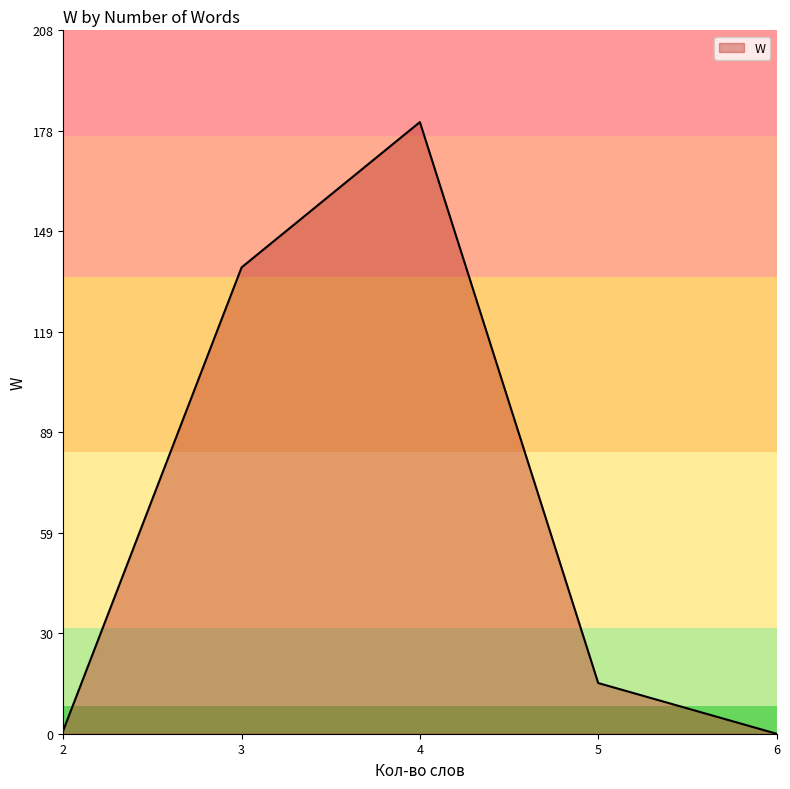

True or false: the data has more than 1 interior local peaks.

False